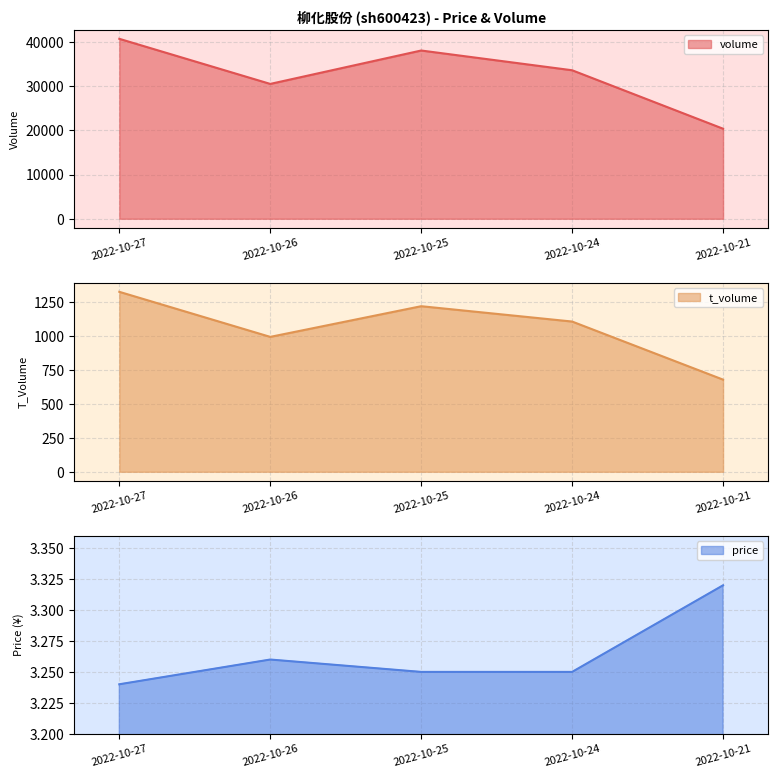

Reading left to right, what are all the values shown in this chart?

volume: 2022-10-27=40703.0	2022-10-26=30502.0	2022-10-25=38057.0	2022-10-24=33592.0	2022-10-21=20368.0
t_volume: 2022-10-27=1326.0	2022-10-26=994.0	2022-10-25=1220.0	2022-10-24=1107.0	2022-10-21=679.0
price: 2022-10-27=3.2	2022-10-26=3.3	2022-10-25=3.2	2022-10-24=3.2	2022-10-21=3.3